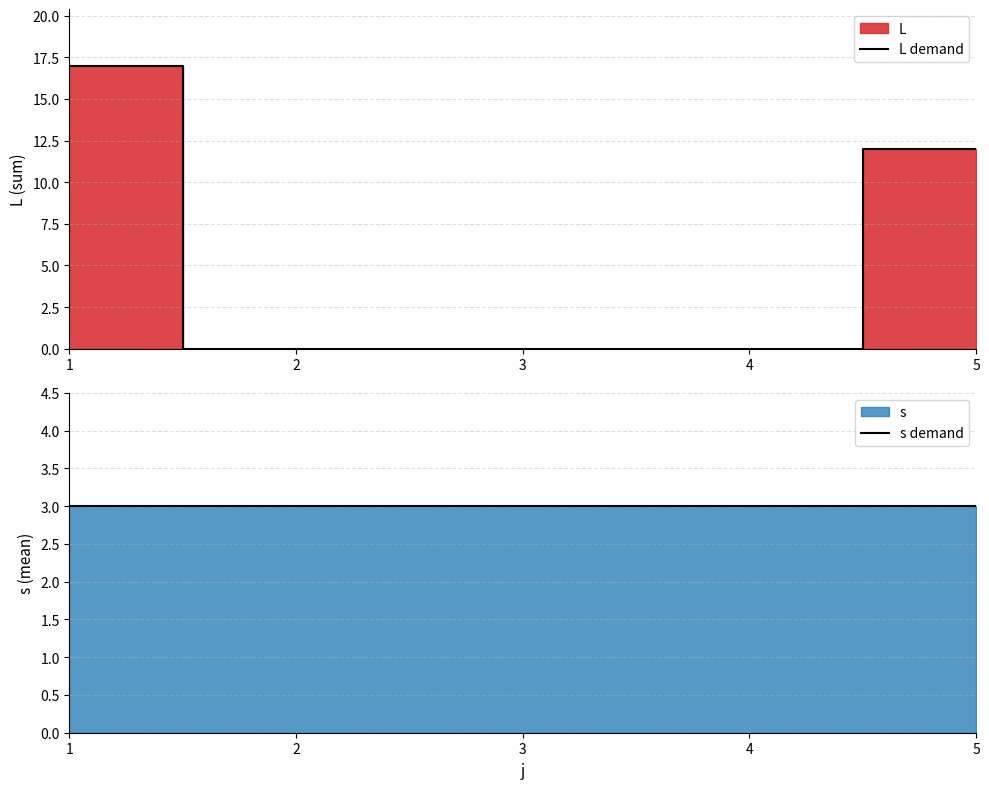

Which category has the lowest value in the L demand series?

2